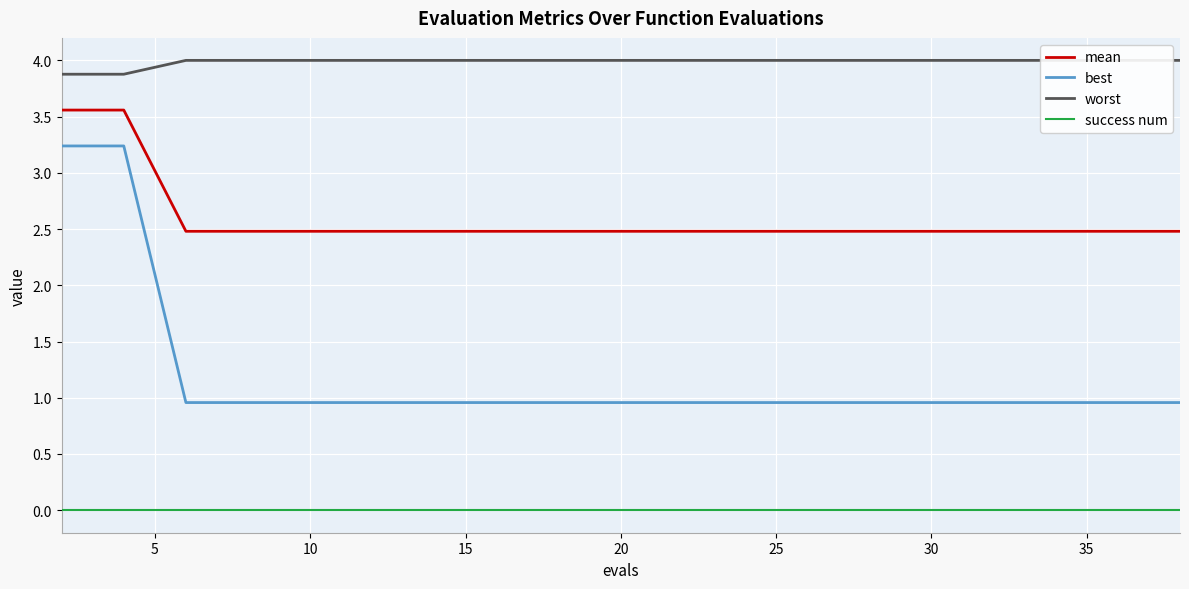

Reading left to right, extract all data points from this chart.

mean: 3.6	3.6	2.5	2.5	2.5	2.5	2.5	2.5	2.5	2.5	2.5	2.5	2.5	2.5	2.5	2.5	2.5	2.5	2.5	2.5
best: 3.2	3.2	1.0	1.0	1.0	1.0	1.0	1.0	1.0	1.0	1.0	1.0	1.0	1.0	1.0	1.0	1.0	1.0	1.0	1.0
worst: 3.9	3.9	4.0	4.0	4.0	4.0	4.0	4.0	4.0	4.0	4.0	4.0	4.0	4.0	4.0	4.0	4.0	4.0	4.0	4.0
success num: 0.0	0.0	0.0	0.0	0.0	0.0	0.0	0.0	0.0	0.0	0.0	0.0	0.0	0.0	0.0	0.0	0.0	0.0	0.0	0.0